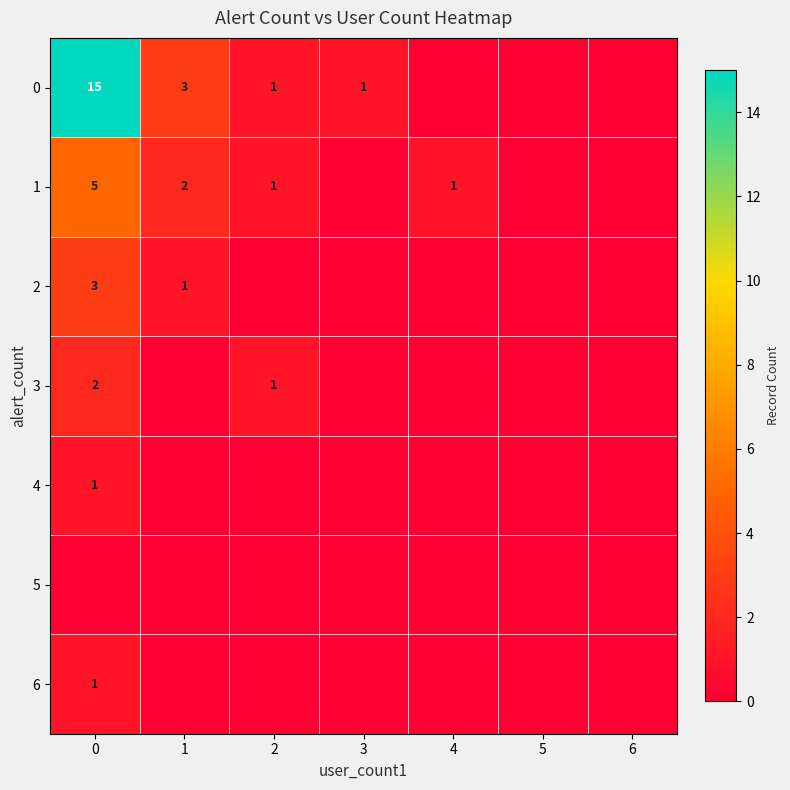

The value of 0 at 2 is 2. True or false?

False